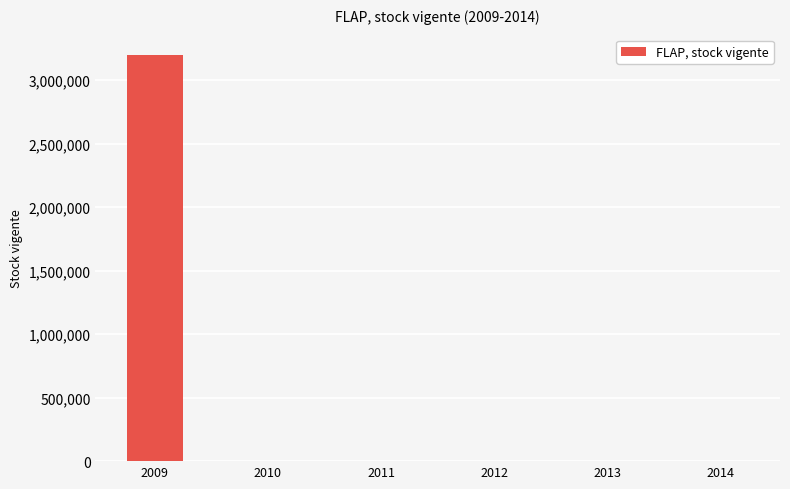

What is the greatest value displayed?

3198606